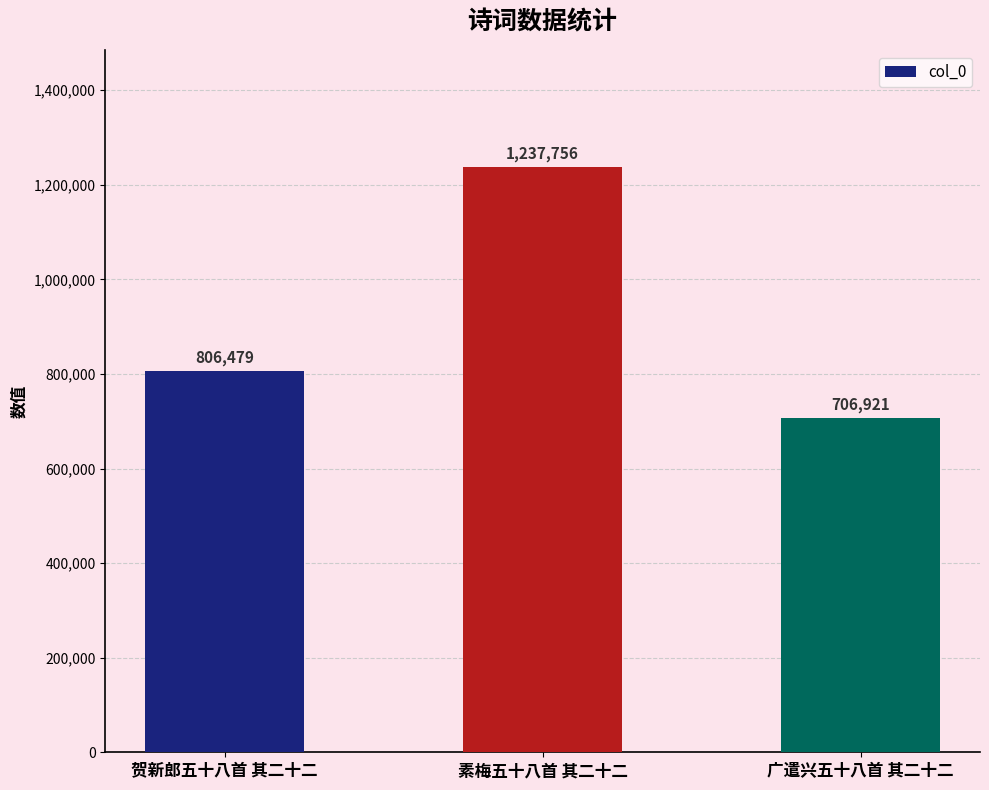

What is the sum of the values at 广遣兴五十八首 其二十二 and 贺新郎五十八首 其二十二?

1513400